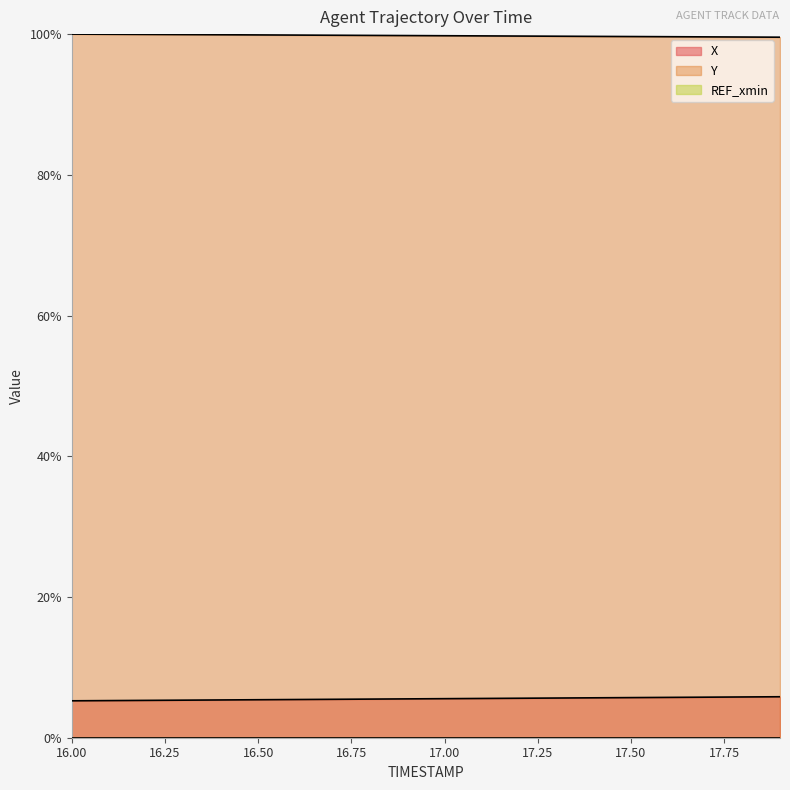

At 17.5, list the series in order from largest to smallest.

Y, X